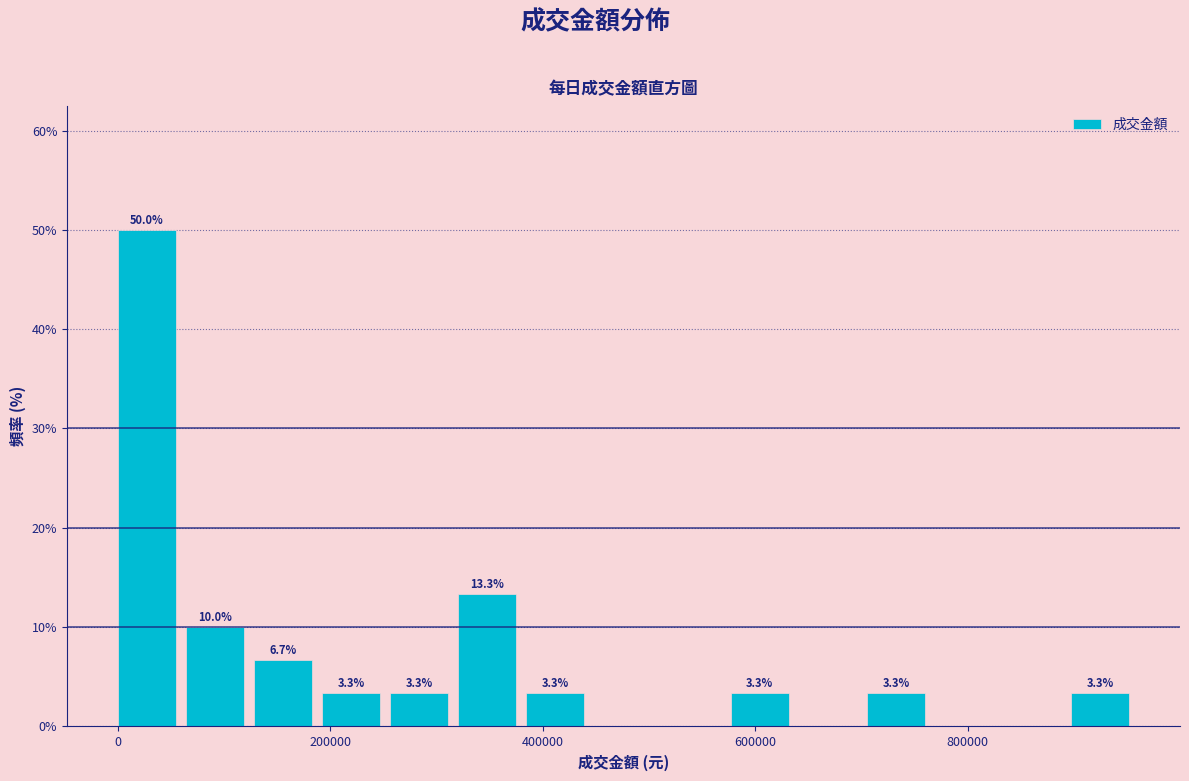

Read against the x-axis, roughly where is the centre of the tallest bar?

20000